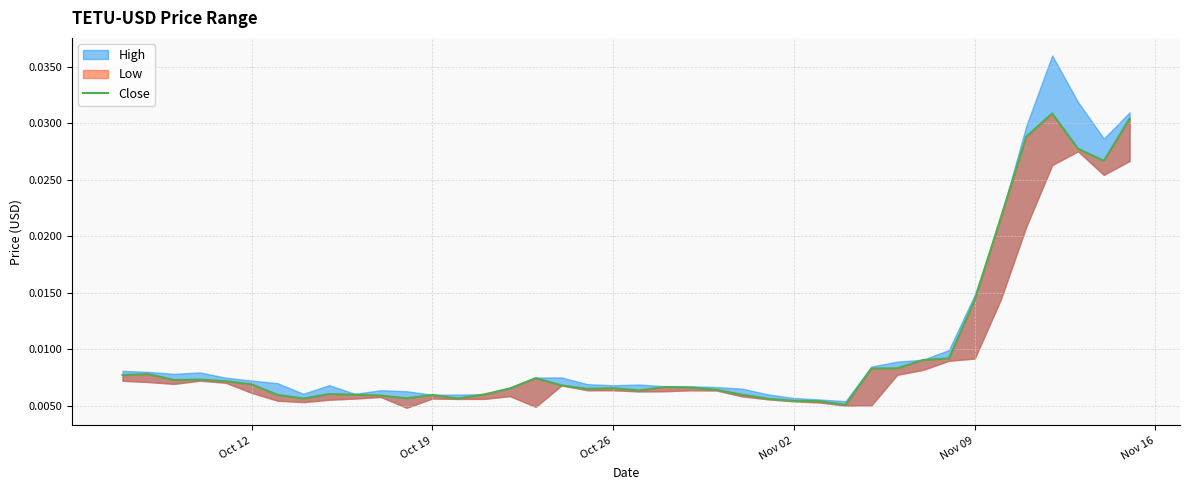

The chart shows a value of 0.0 at 36. True or false?

False